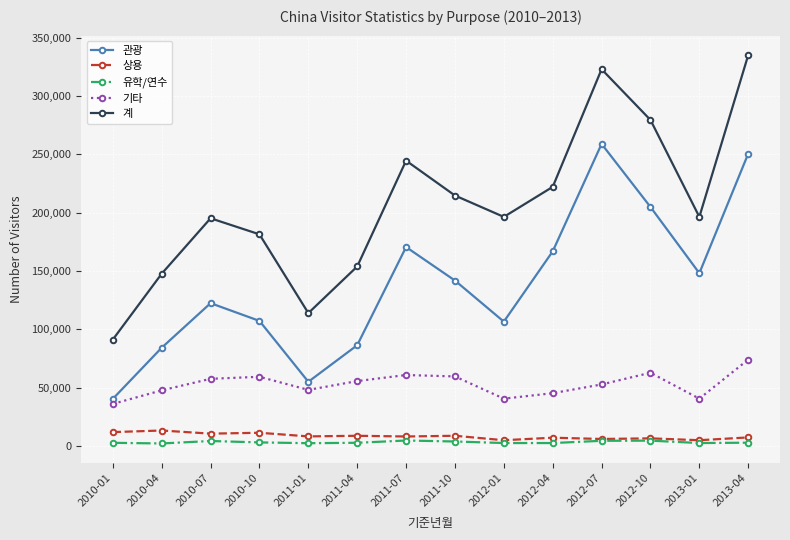

Which series changed the most between 2010-01 and 2012-01?

계